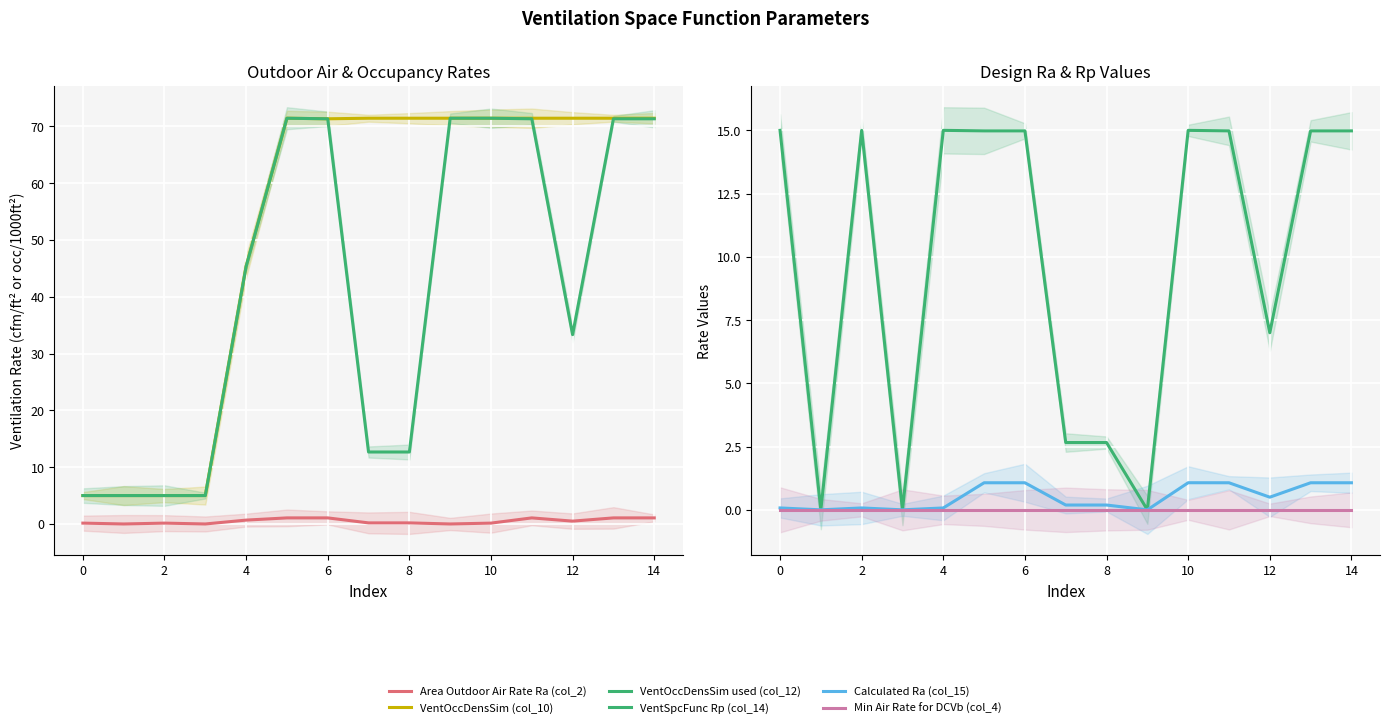

Is the value of VentOccDensSim used (col_12) at 12 greater than the value of VentSpcFunc Rp (col_14) at 12?

Yes